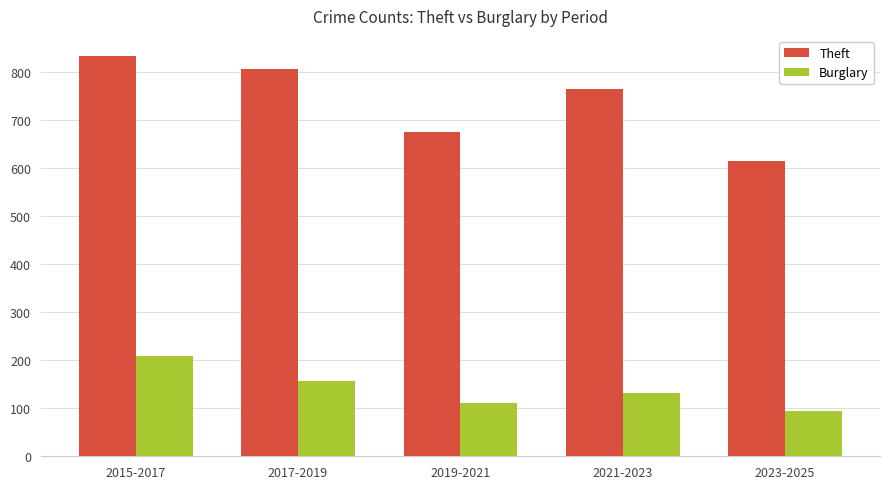

At which label does Burglary first exceed 132?

2015-2017